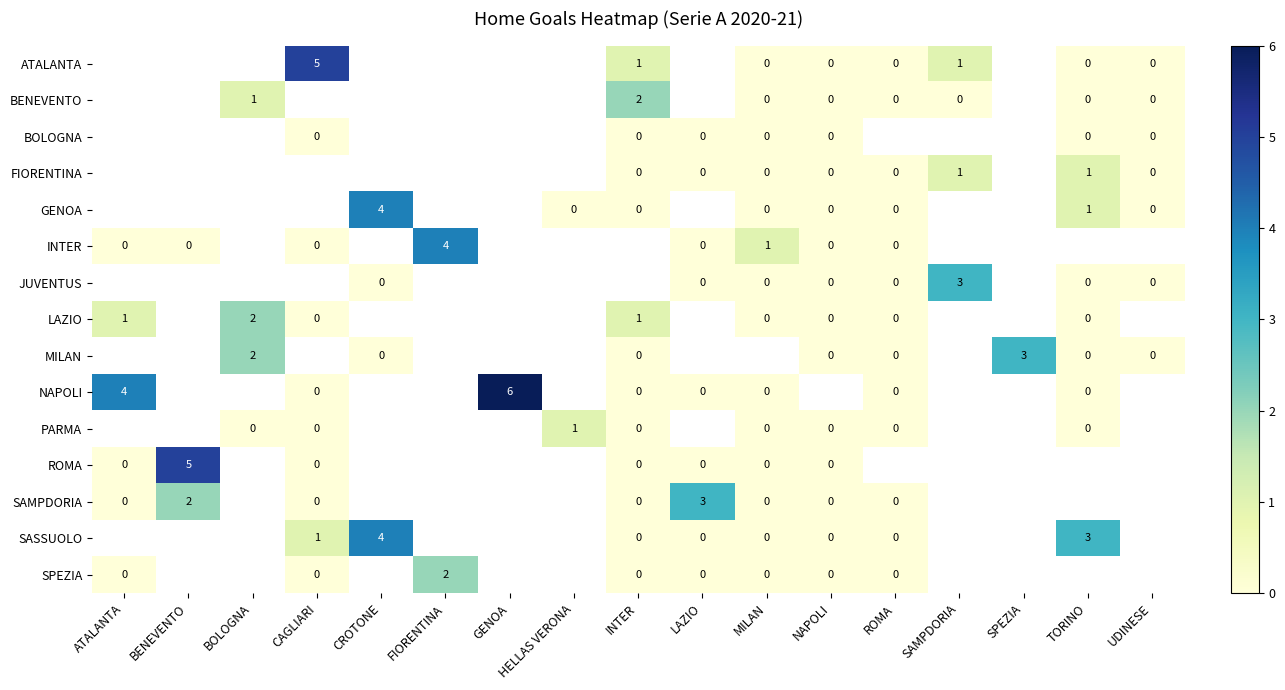

What is the sum of the GENOA values at CROTONE and UDINESE?

4